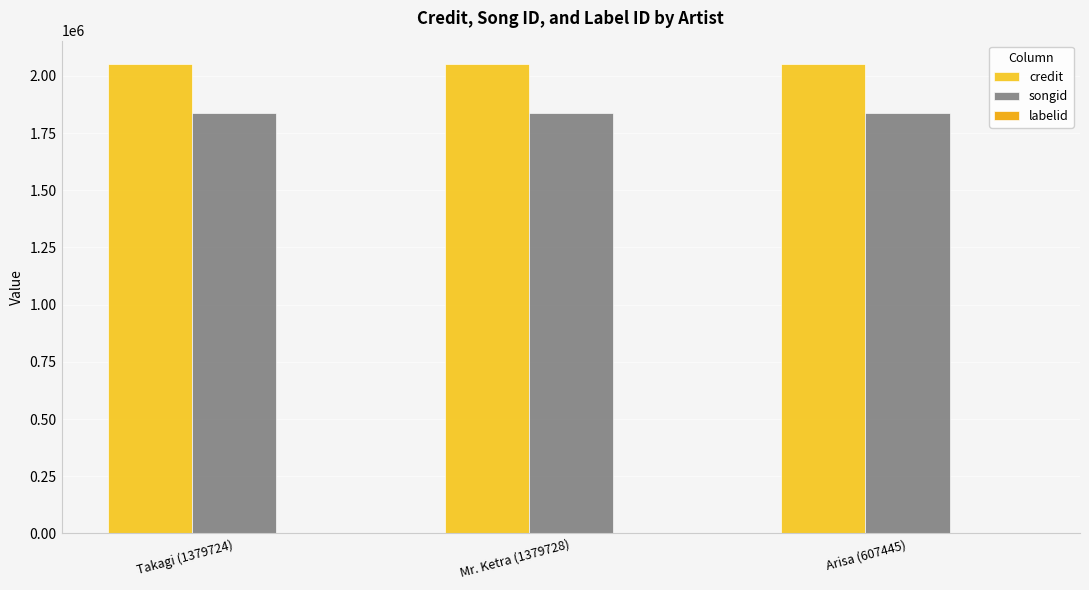

Are the bars grouped side by side (vs. stacked)?

Yes